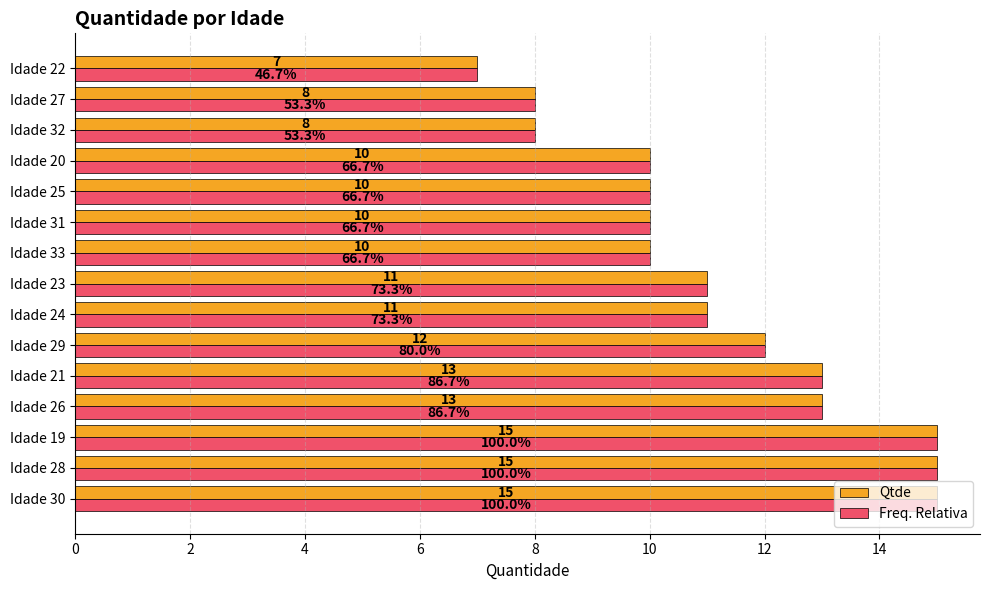

What is the sum of all Qtde values?

168